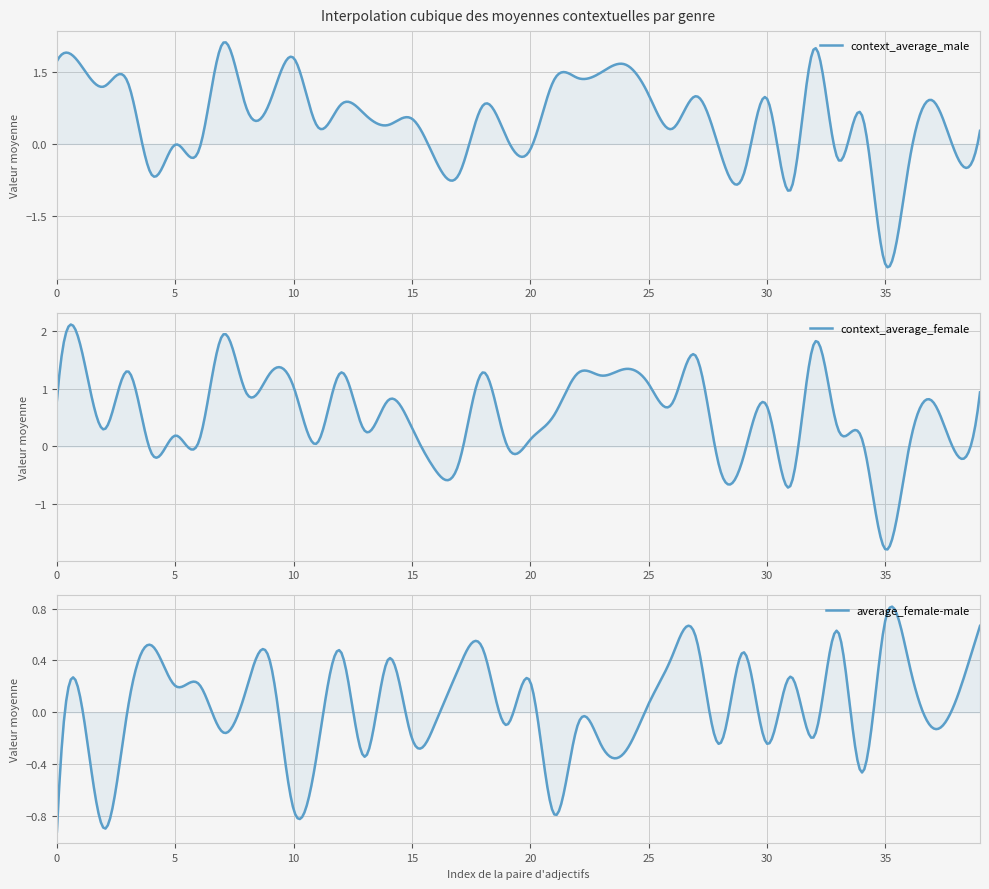

Which series has the largest total across all categories?

context_average_female